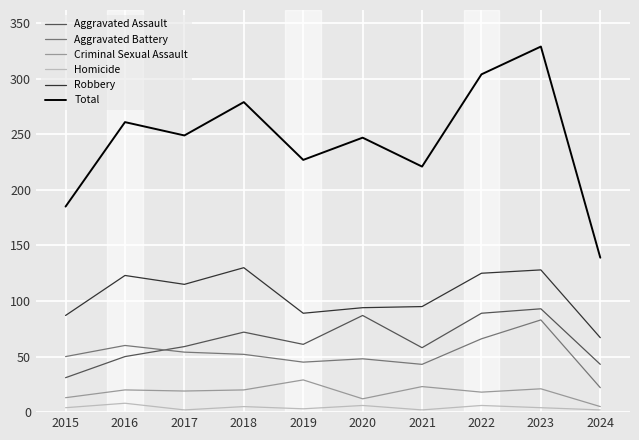

The Aggravated Battery series shows 29 at 2023. True or false?

False